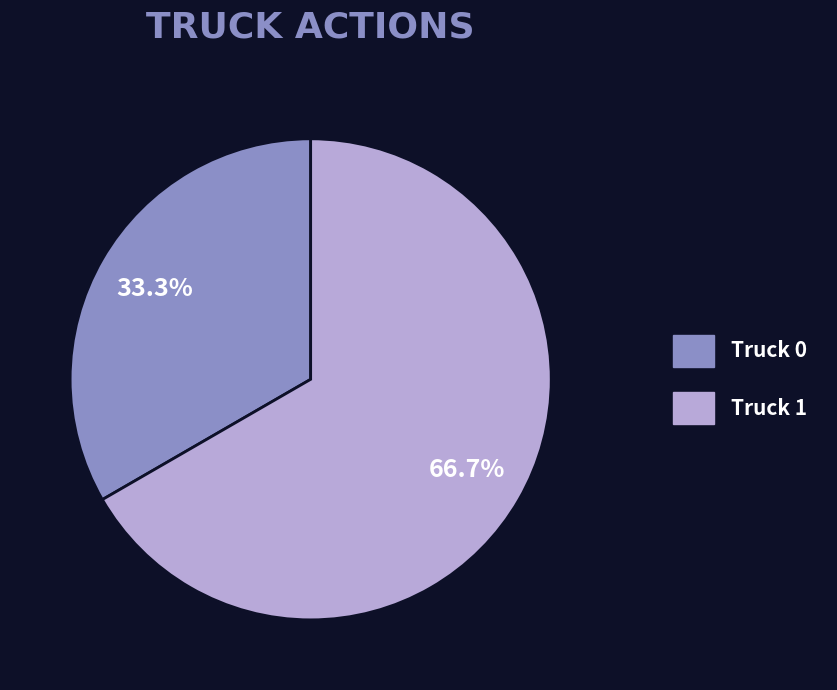

What is the smallest slice in the pie chart?

Truck 0